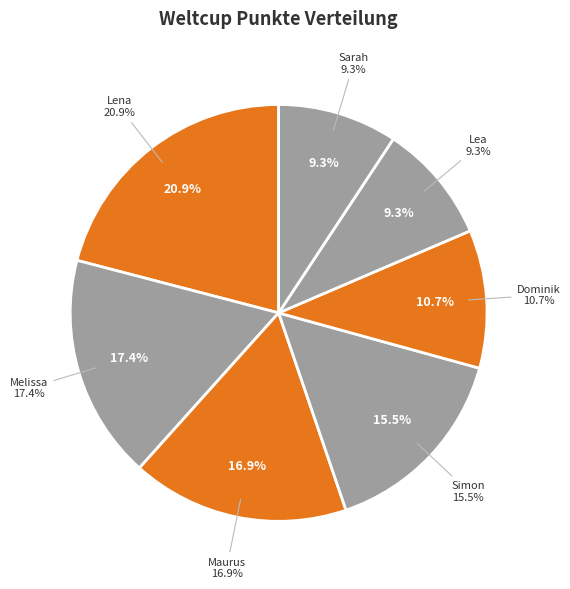

Between Simon and Melissa, which is larger?

Melissa